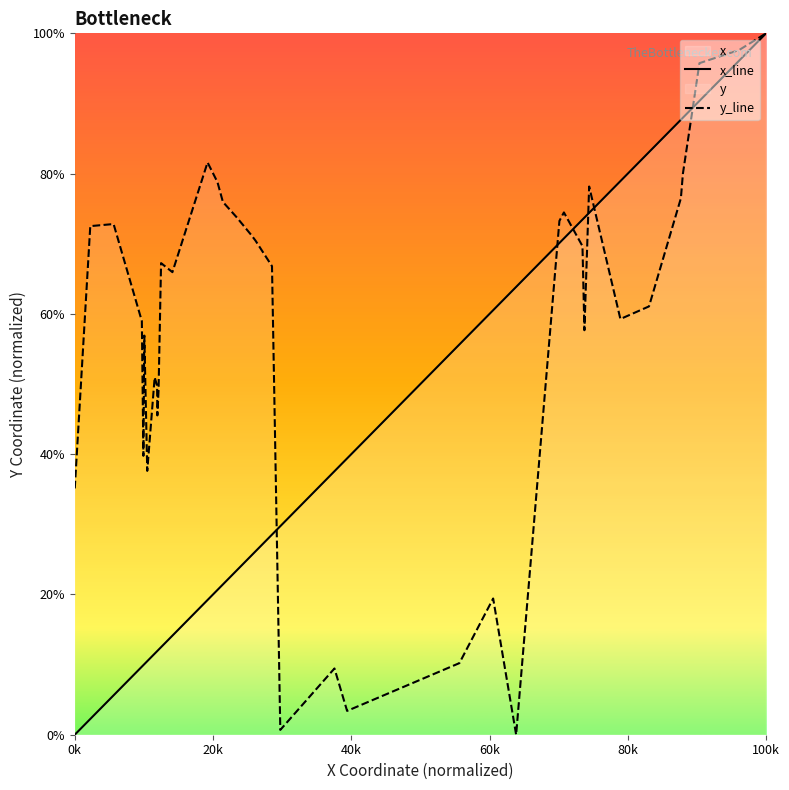

Which series has the largest total across all categories?

y_line